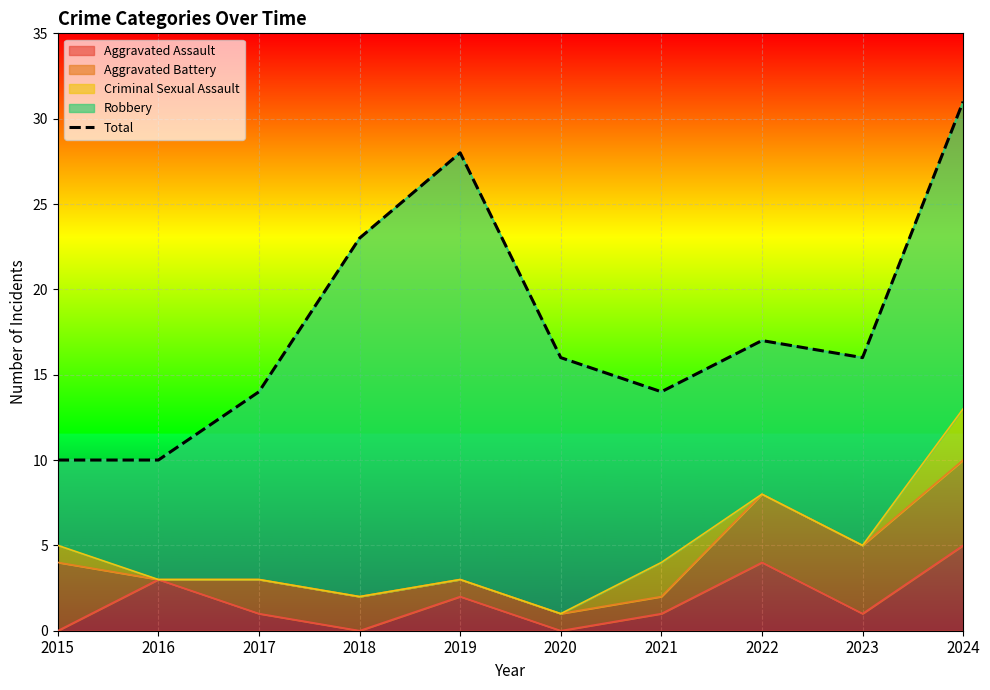

Rank the categories by value from highest to lowest.

2024, 2019, 2018, 2022, 2020, 2023, 2017, 2021, 2015, 2016